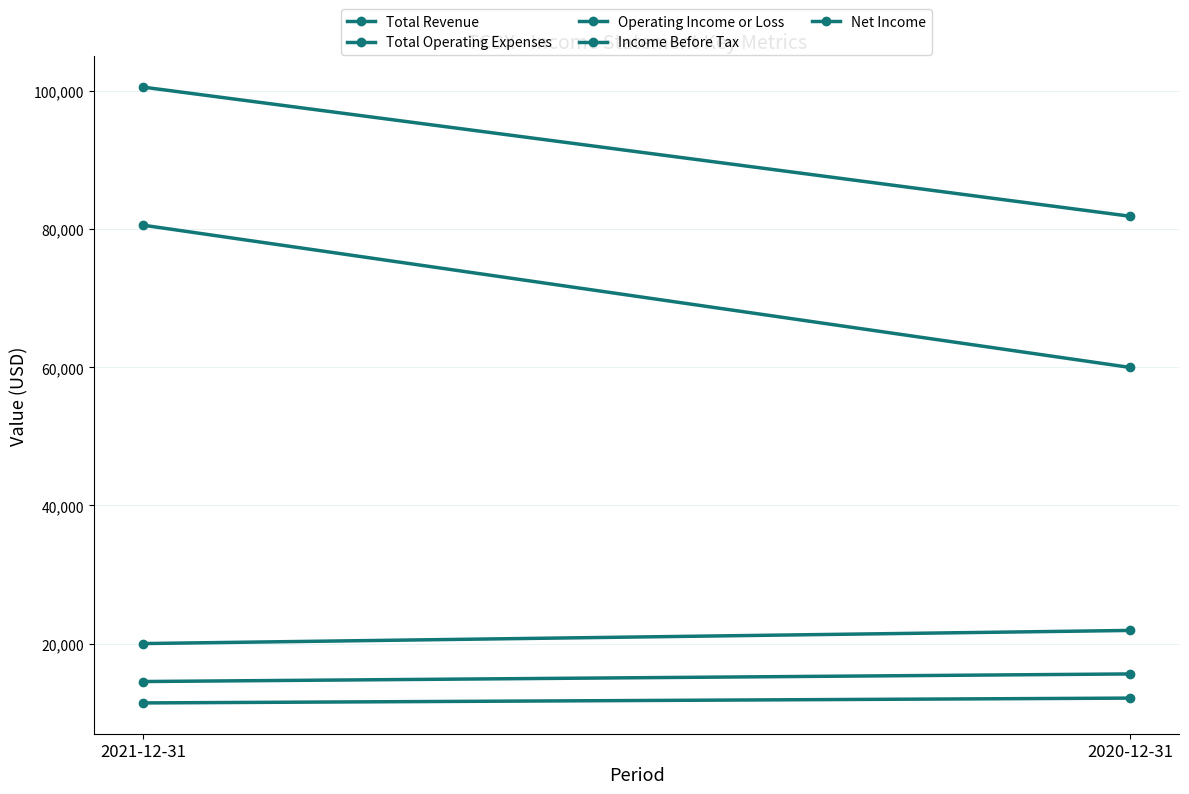

Where is Net Income nearest to the value 11750?

2021-12-31